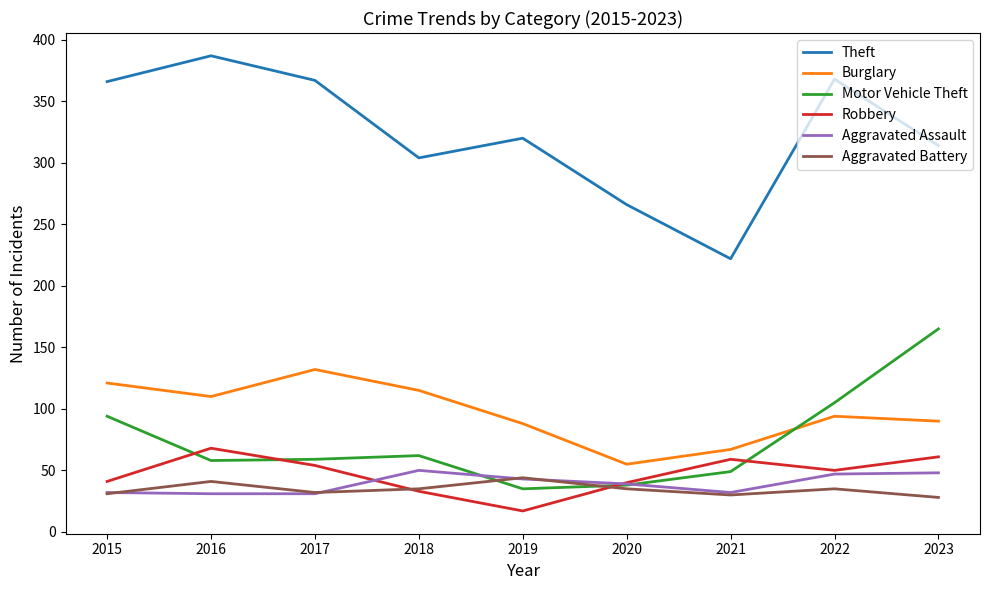

The Theft series shows 106 at 2018. True or false?

False